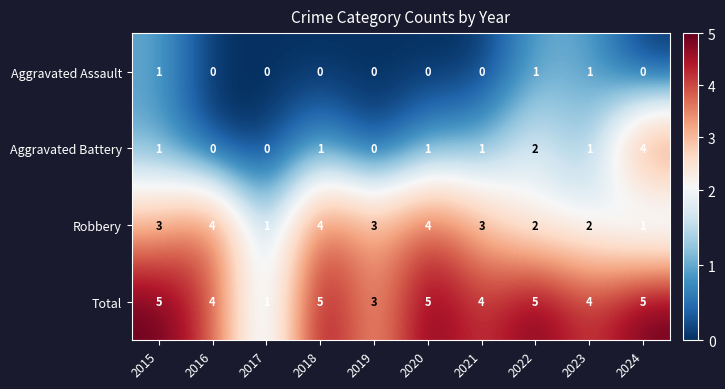

What is the total value across all series at 2020?

10